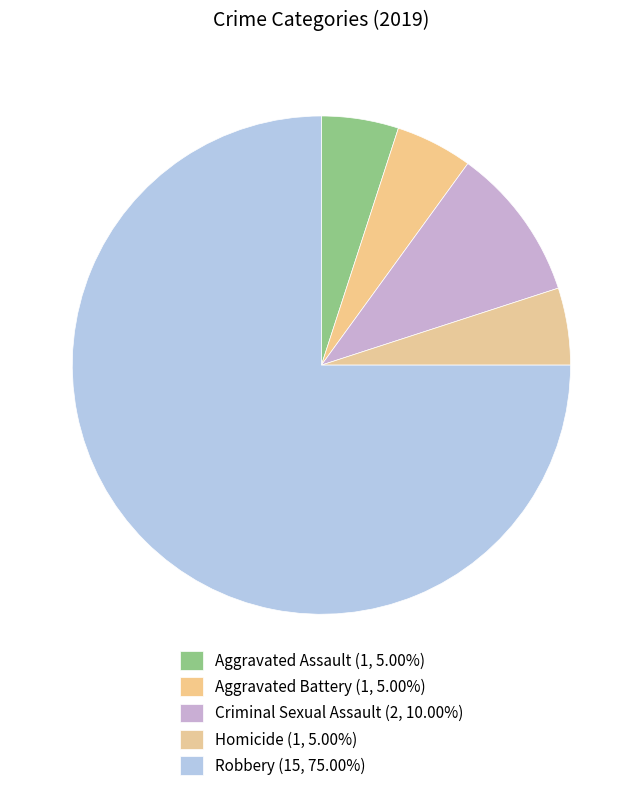

Rank the categories by value from lowest to highest.

Aggravated Assault, Aggravated Battery, Homicide, Criminal Sexual Assault, Robbery